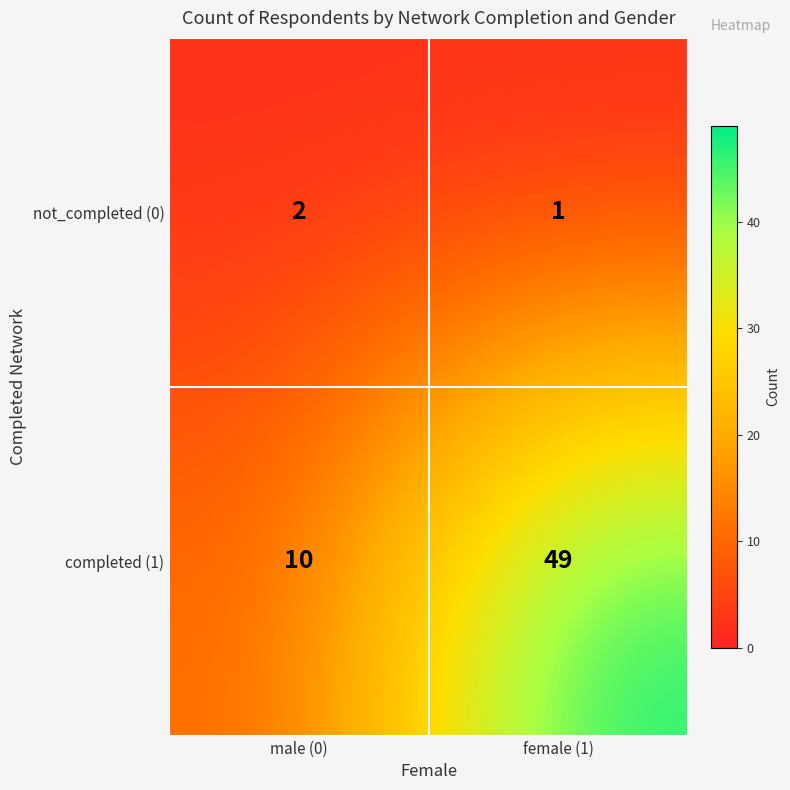

At which category is the sum across all series the highest?

female (1)